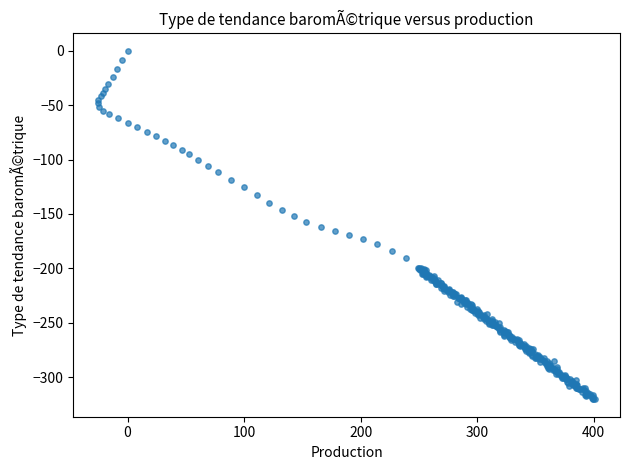

What is the range of Y values (max minus min)?

320.4